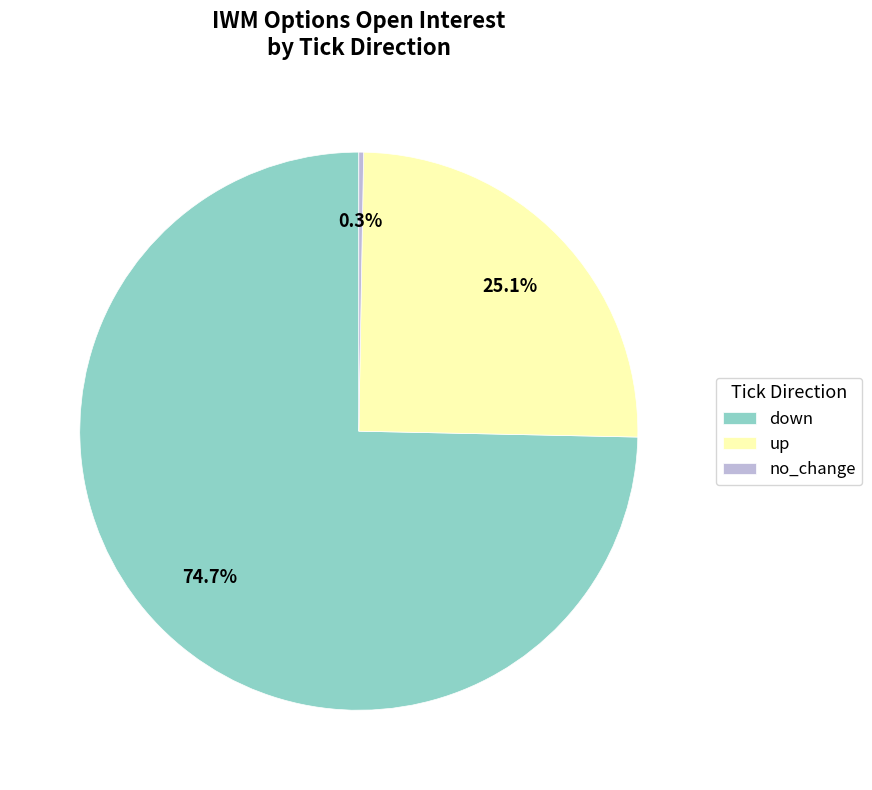

Between up and down, which is larger?

down